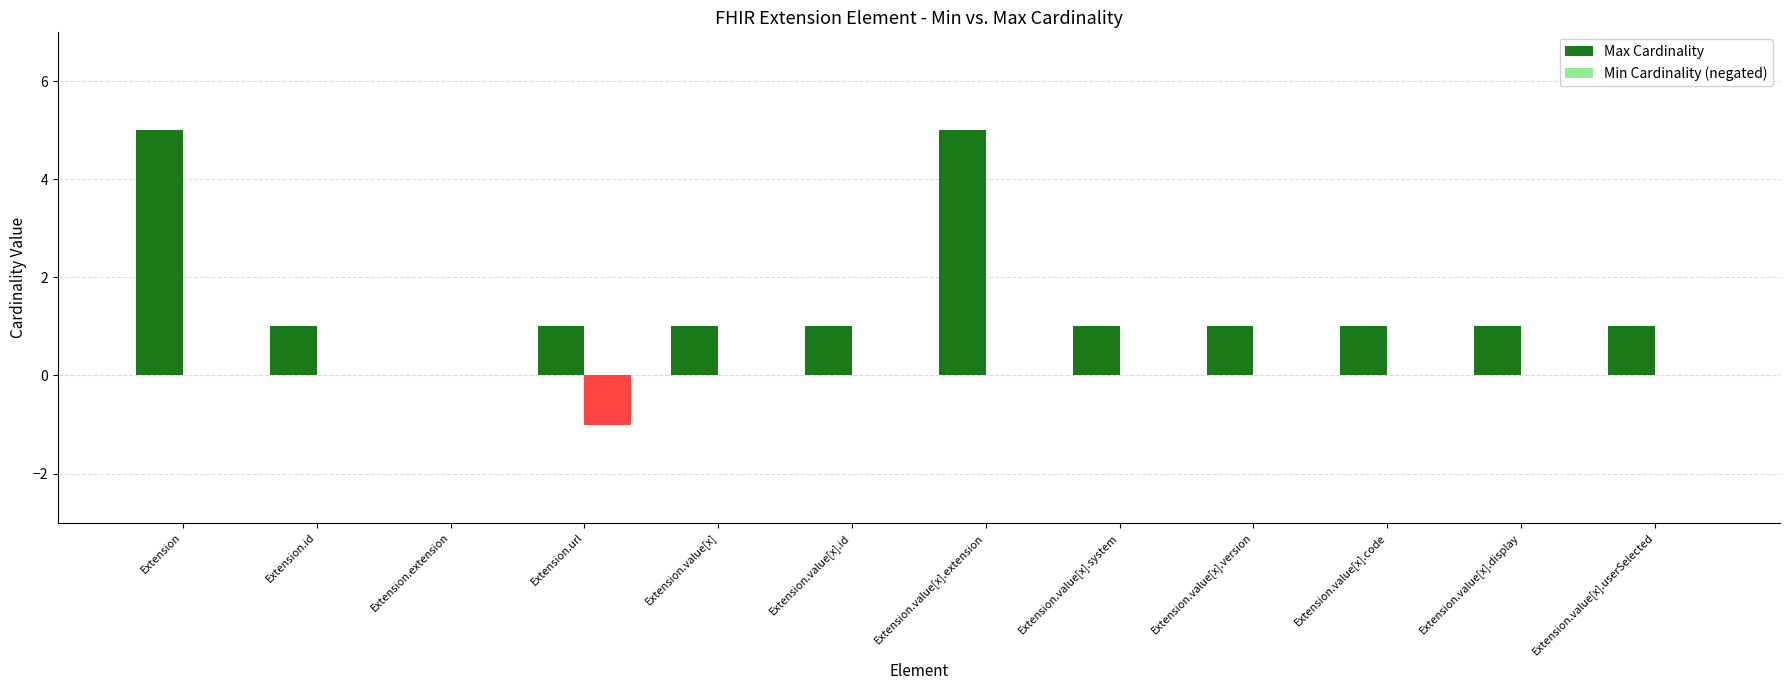

Reading left to right, what are all the values shown in this chart?

Max Cardinality: Extension=5	Extension.id=1	Extension.extension=0	Extension.url=1	Extension.value[x]=1	Extension.value[x].id=1	Extension.value[x].extension=5	Extension.value[x].system=1	Extension.value[x].version=1	Extension.value[x].code=1	Extension.value[x].display=1	Extension.value[x].userSelected=1
Min Cardinality (negated): Extension=0	Extension.id=0	Extension.extension=0	Extension.url=-1	Extension.value[x]=0	Extension.value[x].id=0	Extension.value[x].extension=0	Extension.value[x].system=0	Extension.value[x].version=0	Extension.value[x].code=0	Extension.value[x].display=0	Extension.value[x].userSelected=0